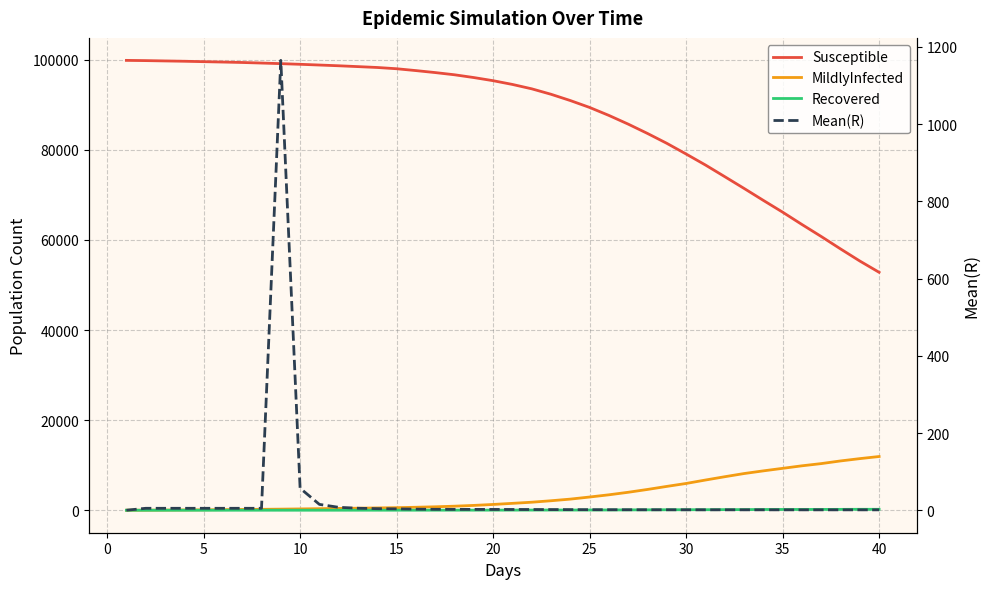

What is the sum of all Mean(R) values?

1328.7